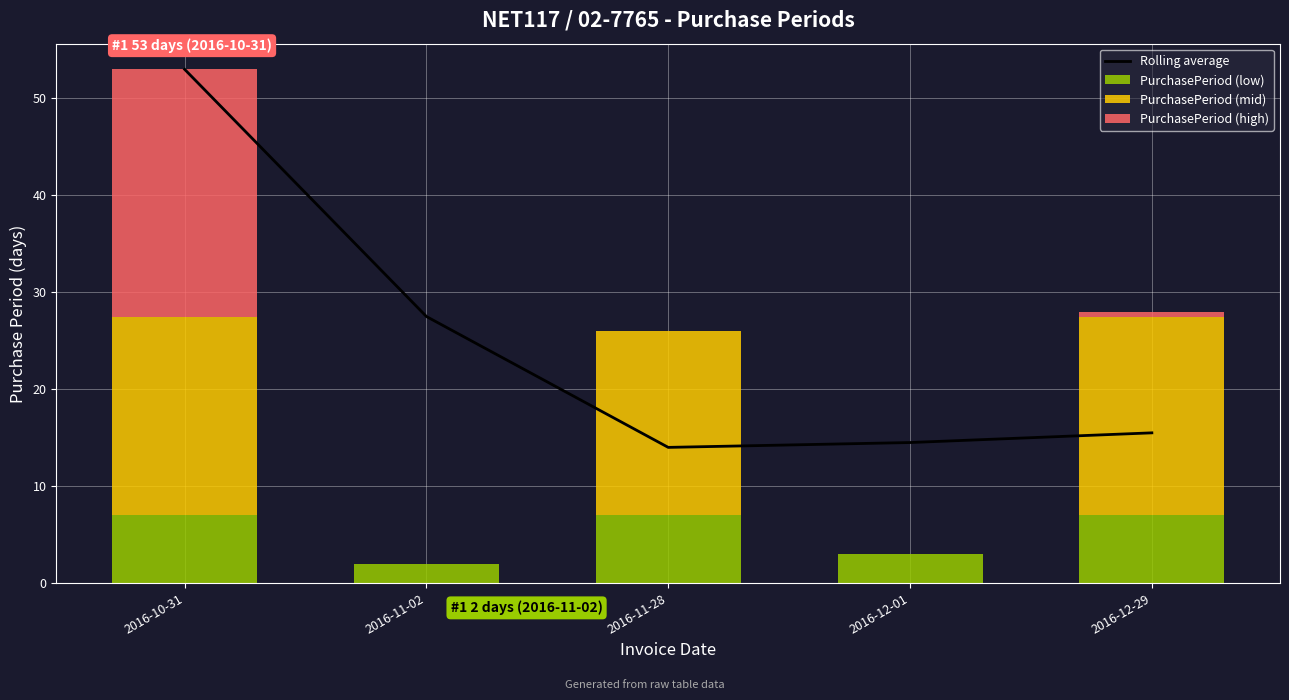

What is the total value across all series at 2016-11-02?

29.5